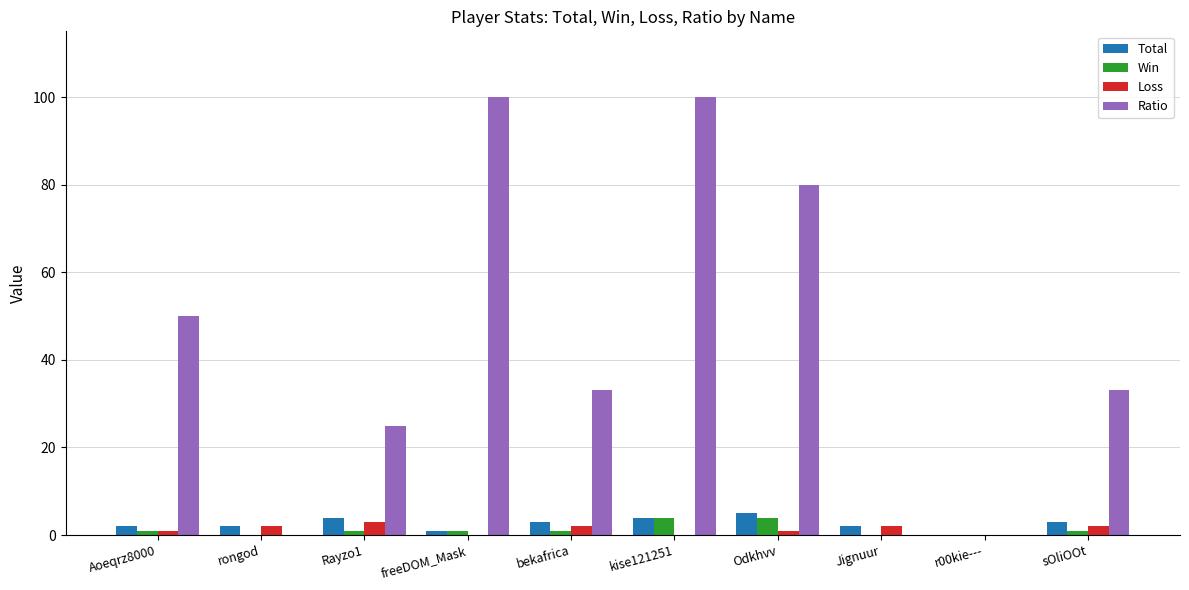

What is the maximum value shown in the chart?

100